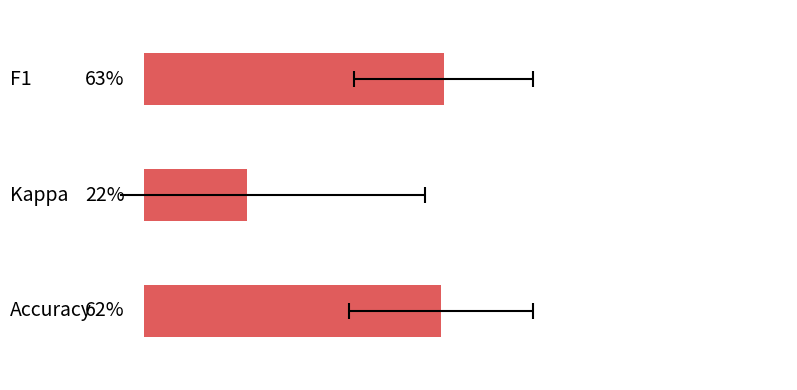

What is the average value?

0.5